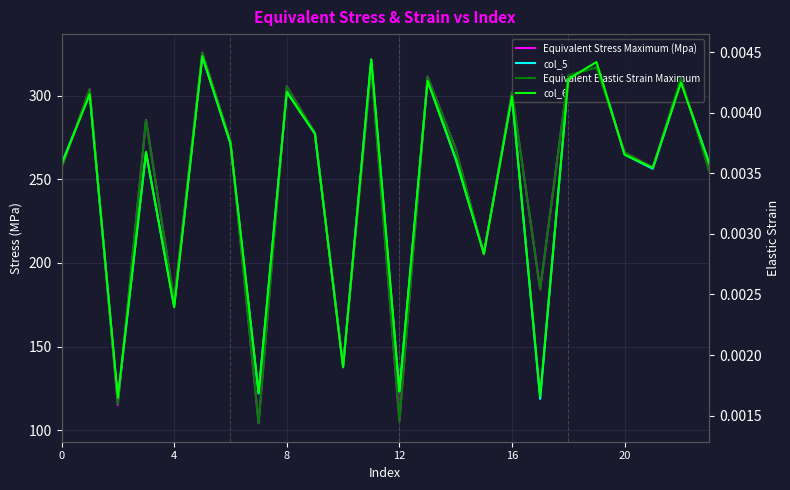

How many lines are shown in the chart?

4